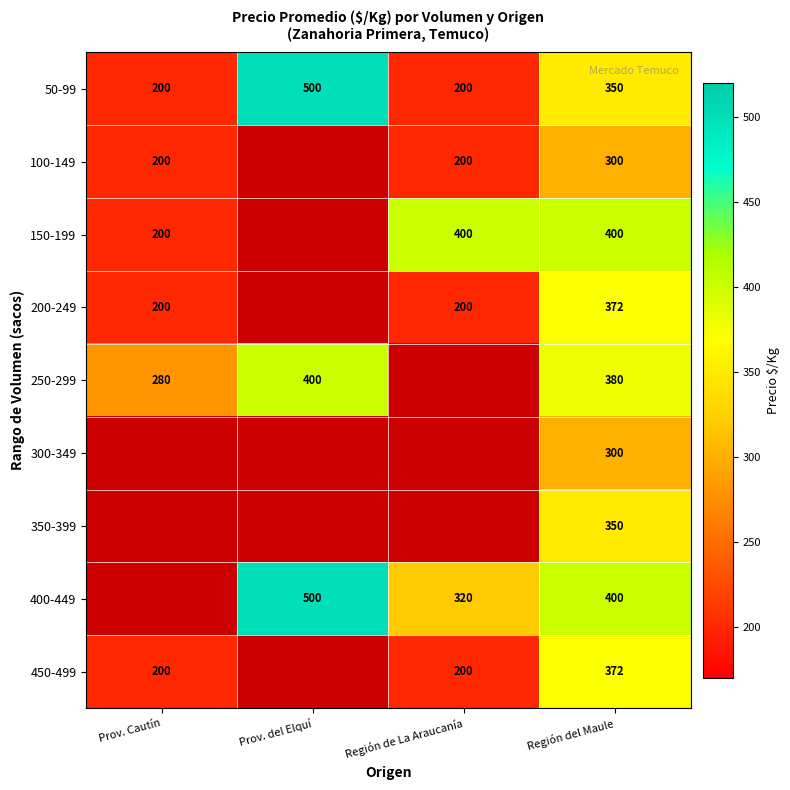

What is the difference between the highest and lowest values at Región del Maule?

100